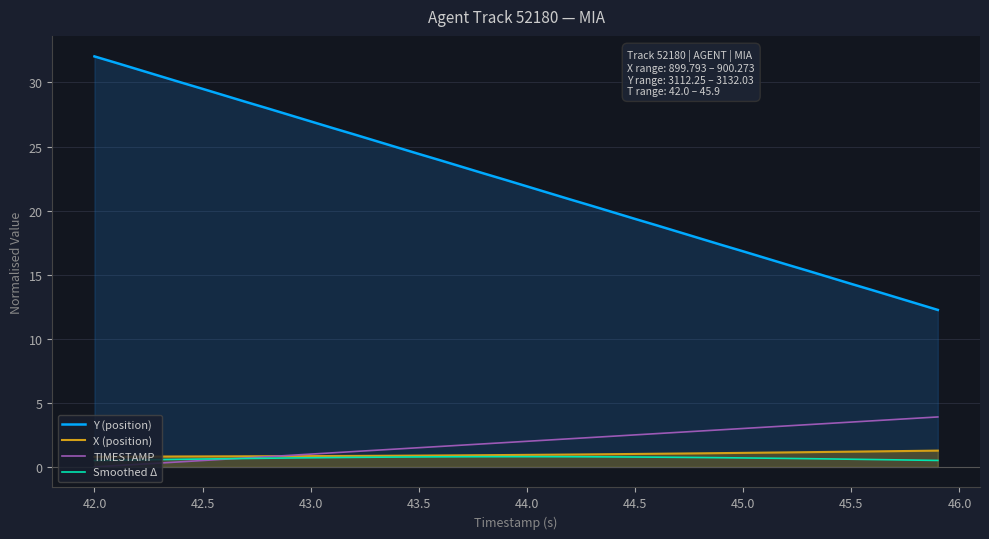

How many data points in Y (position) are above 22?

20